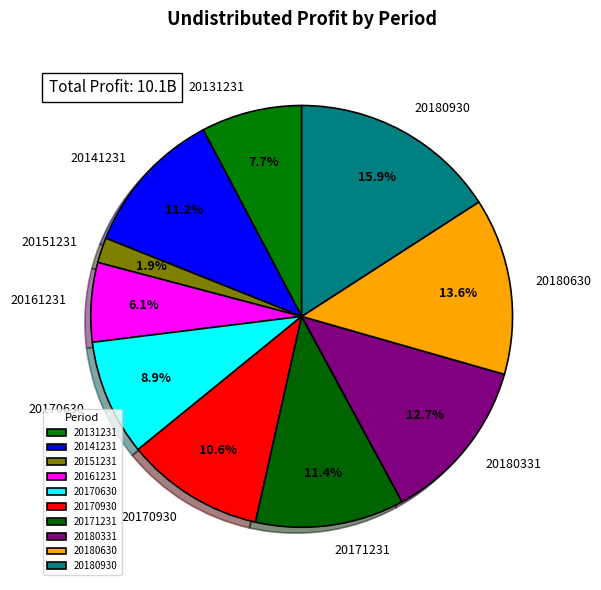

To the nearest percent, what is the combined percentage of 20161231 and 20141231?

17%